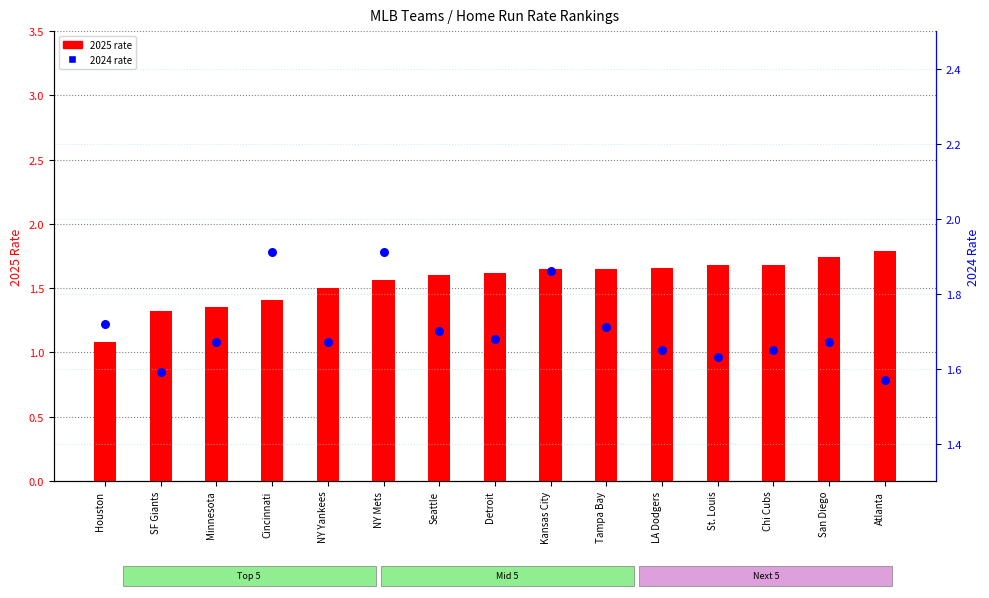

What is the total value across all series at Seattle?

3.3